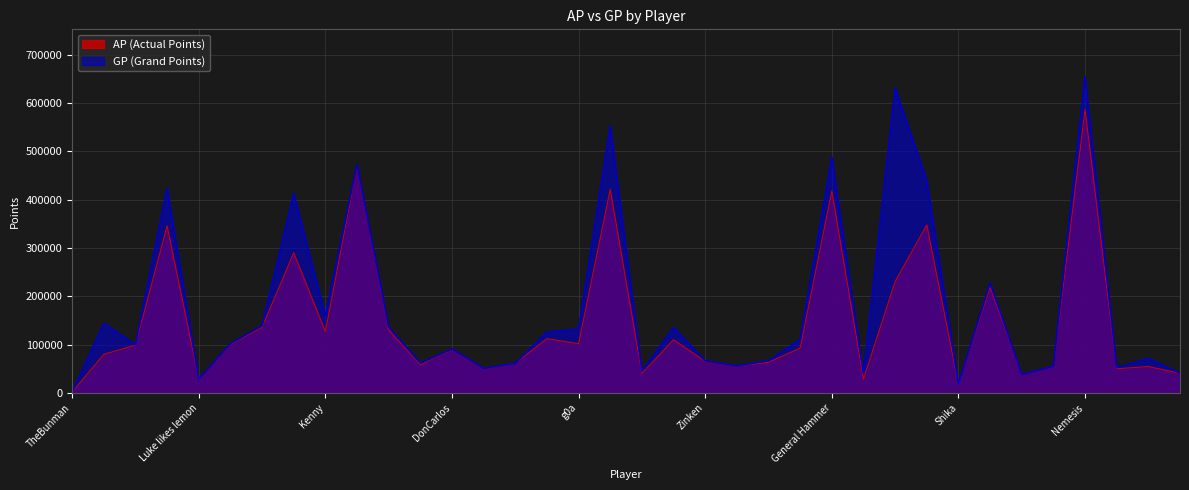

True or false: GP and AP intersect in this chart.

False